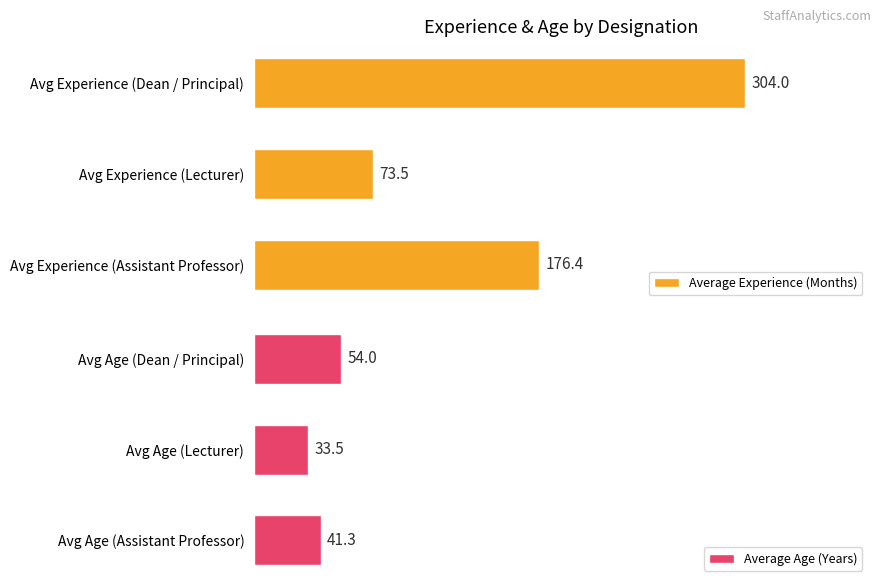

Reading right to left, extract all data points from this chart.

Average Experience (Months): 304.0	73.5	176.4
Average Age (Years): 54.0	33.5	41.3